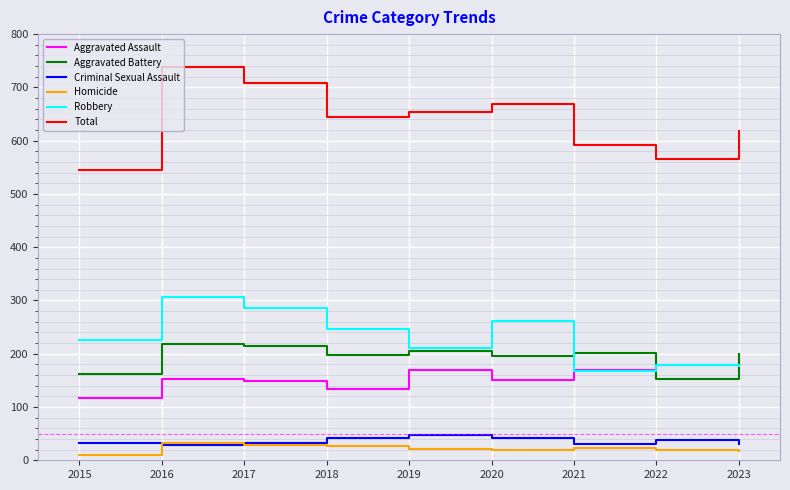

What is the difference between the second highest and second lowest values in the Aggravated Battery series?

52